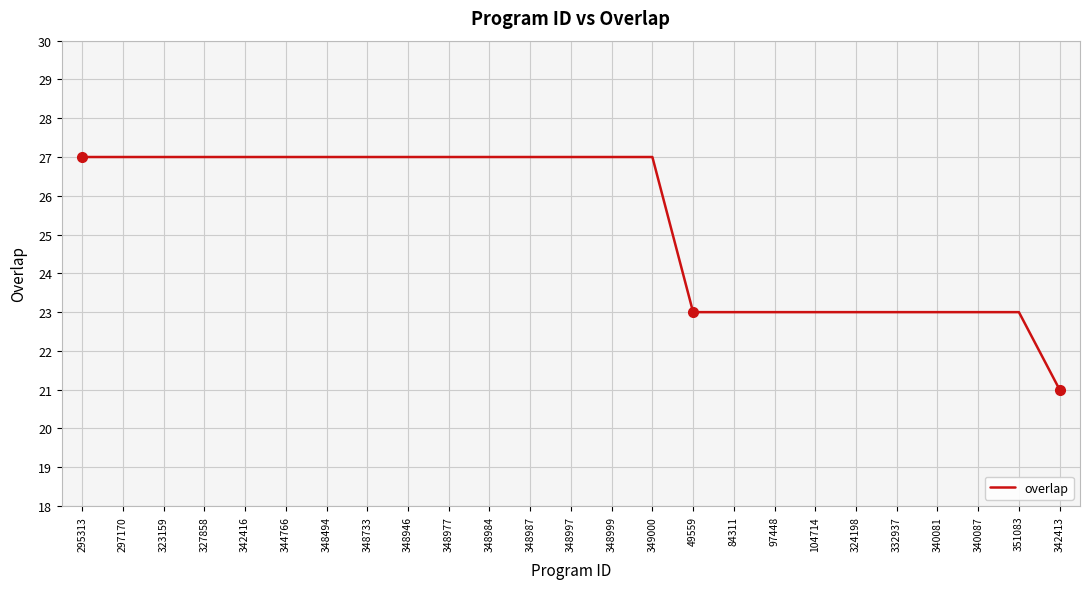

What position from the right is 323159?

23